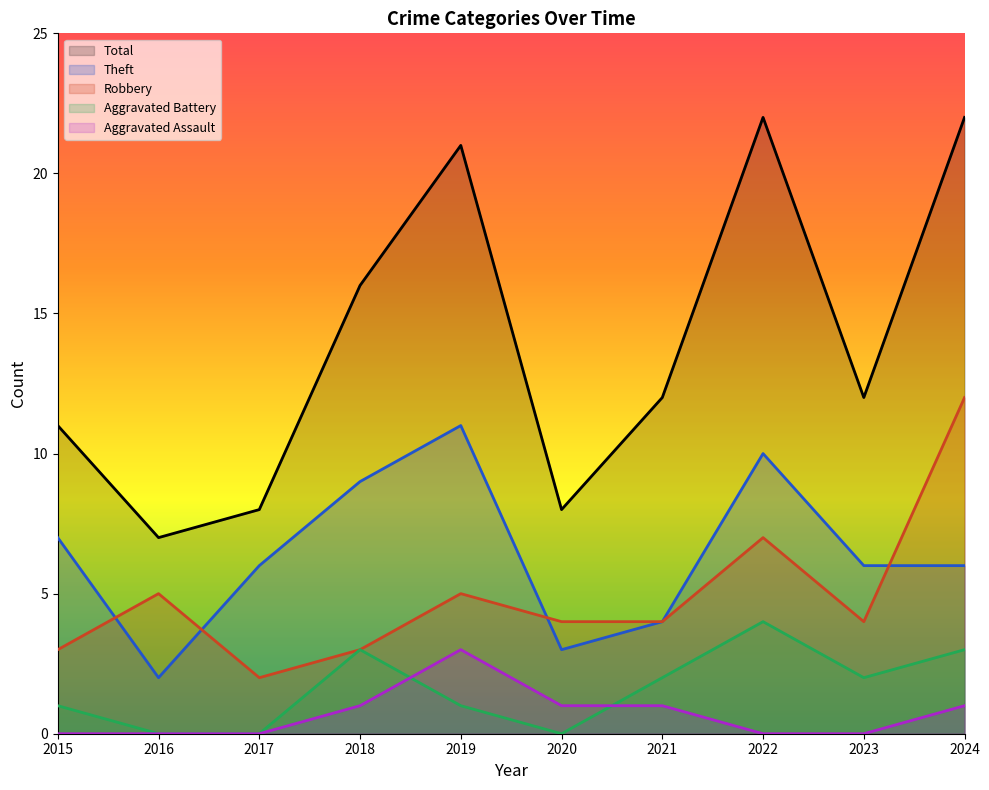

How many data points in Total are less than 12?

4